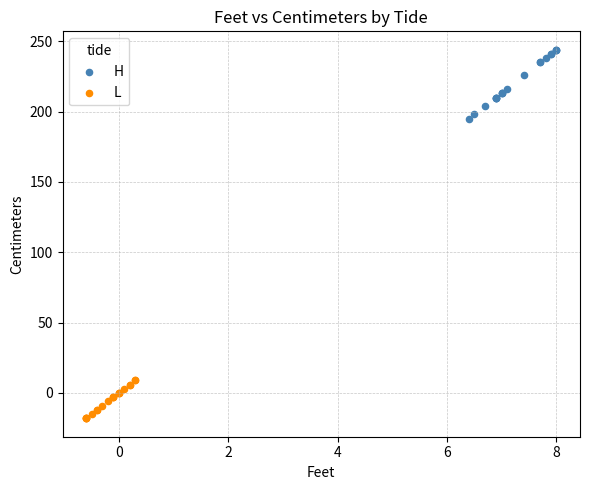

Which series contains the highest Y value?

H